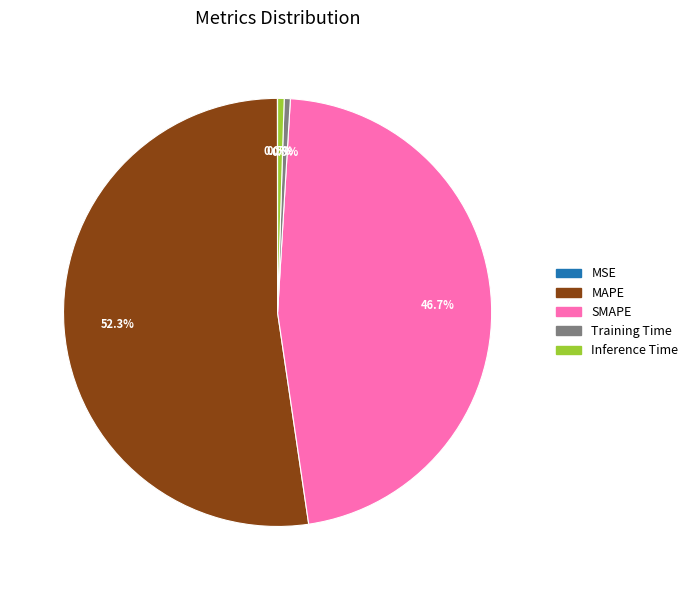

Is Training Time the majority of the pie?

No